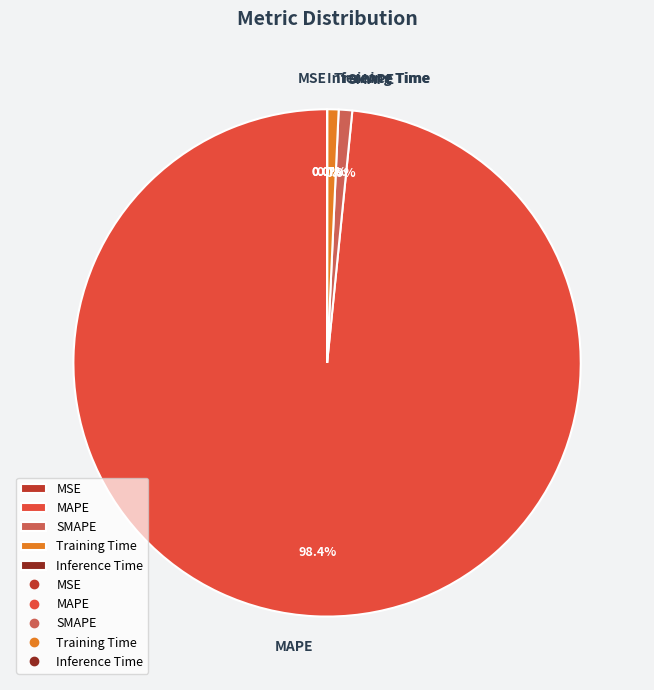

Is there any slice that represents more than half of the pie?

Yes